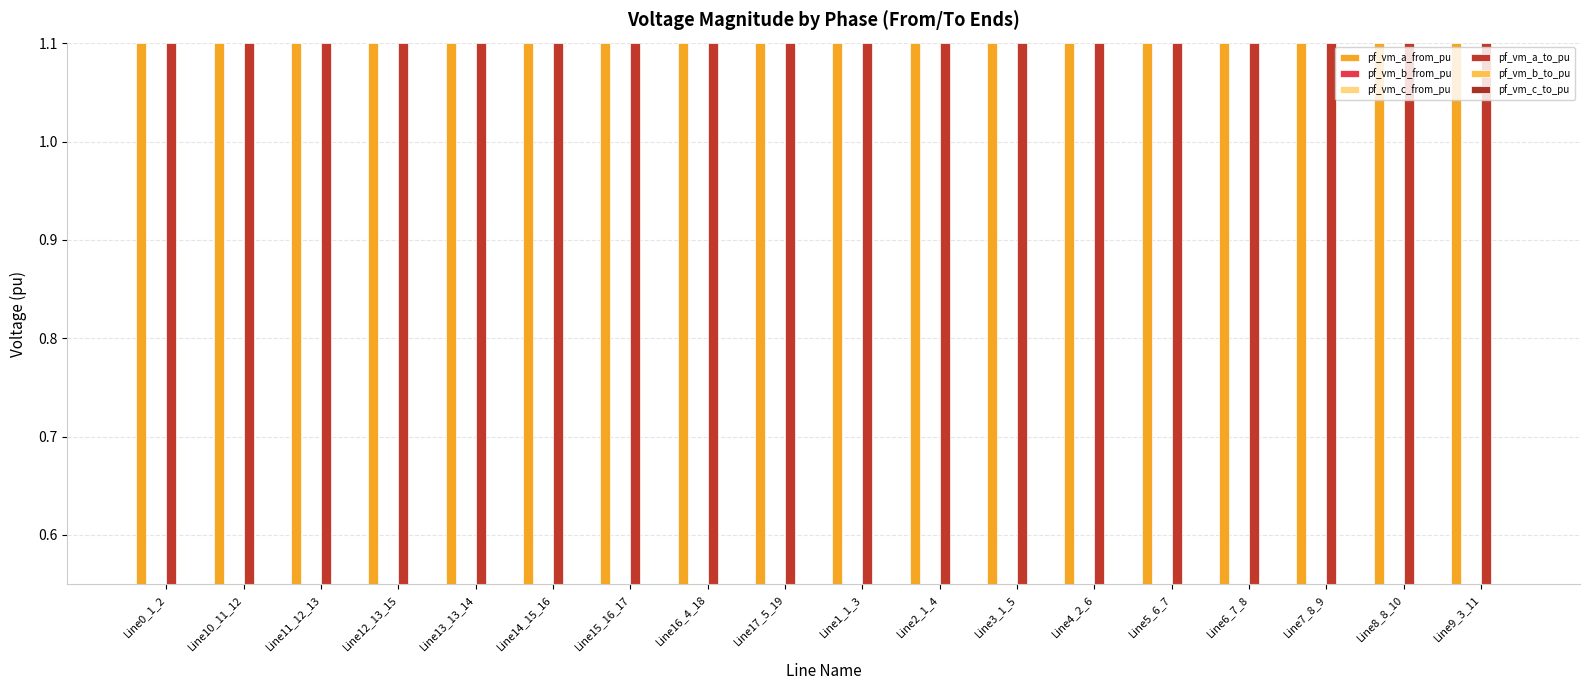

At which label is pf_vm_b_from_pu closest to 0?

Line15_16_17